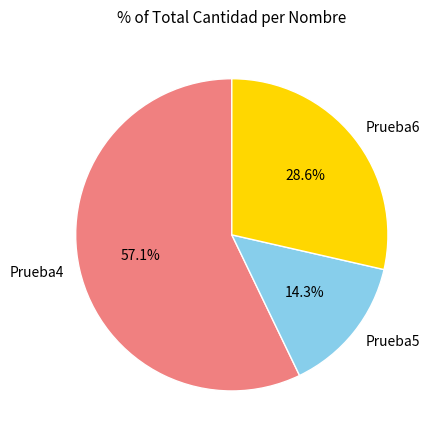

What percentage is the Prueba4 slice, to the nearest percent?

57%